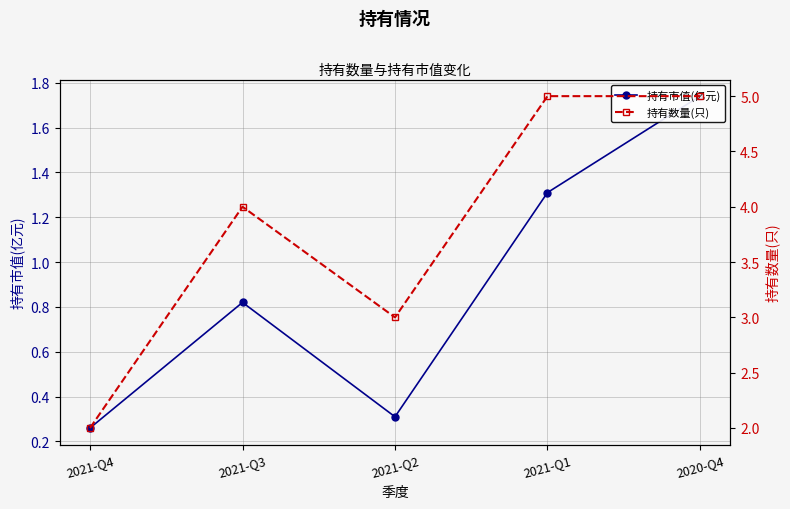

How many lines are shown in the chart?

2